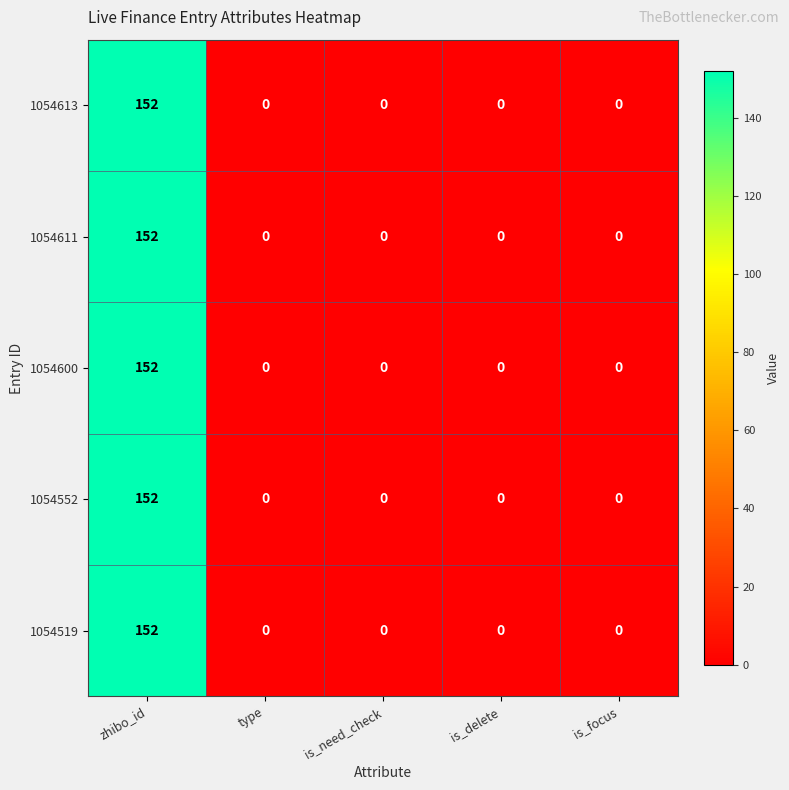

How many data points does each series have?

5